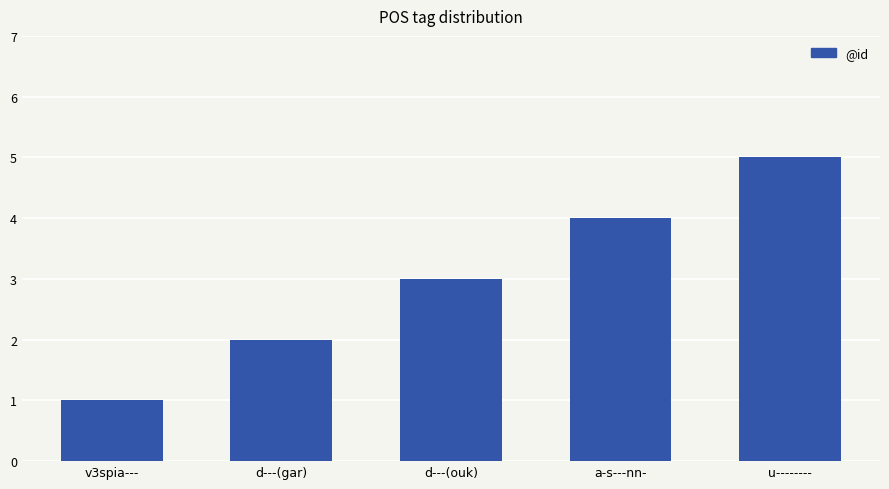

What is the smallest value displayed?

1